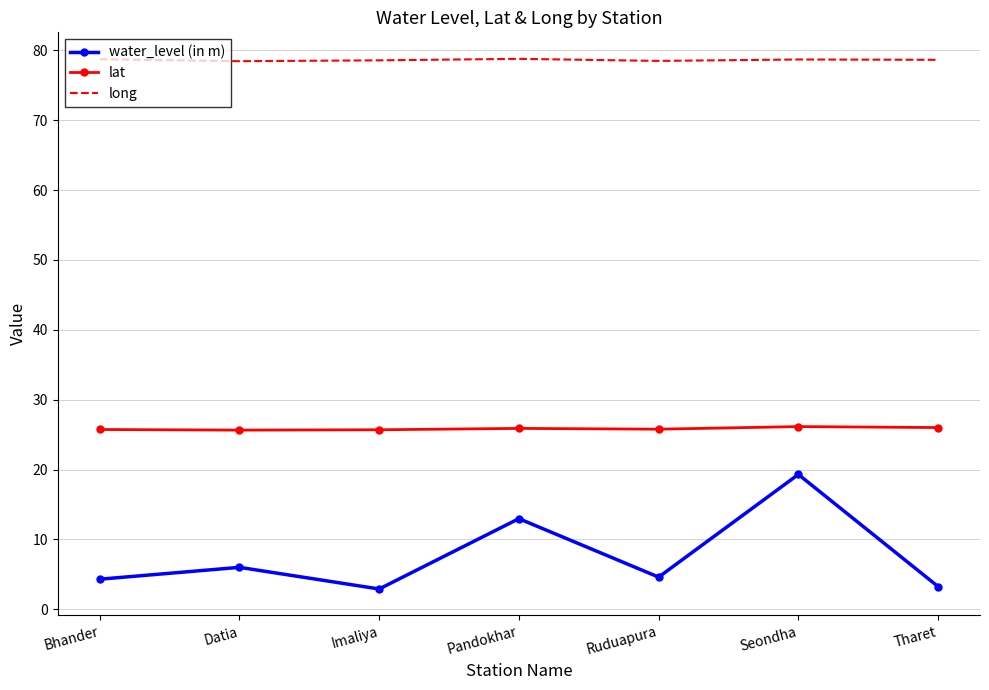

What is the difference between the highest and lowest values at Bhander?

74.4